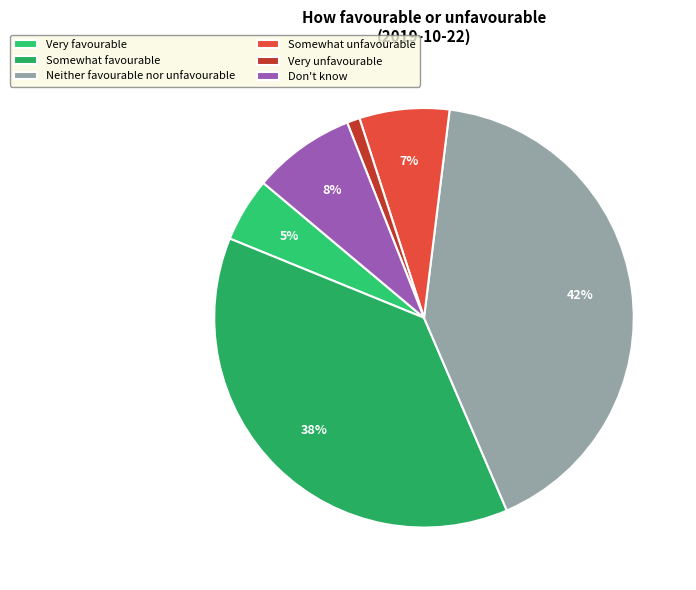

To the nearest percent, what is the difference between the largest and smallest slice percentages?

41%